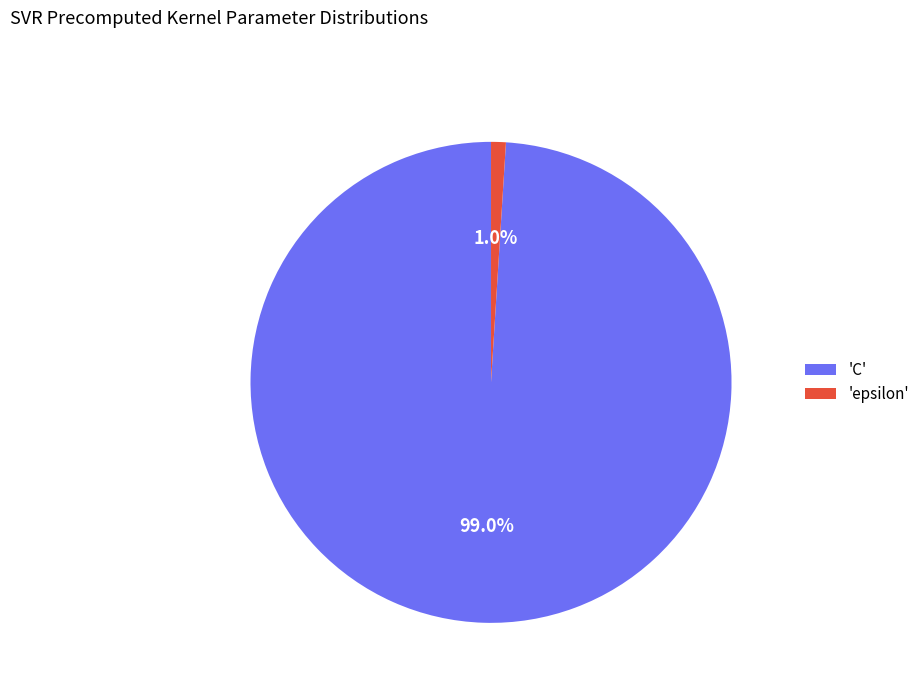

Which slice is the largest?

'C'